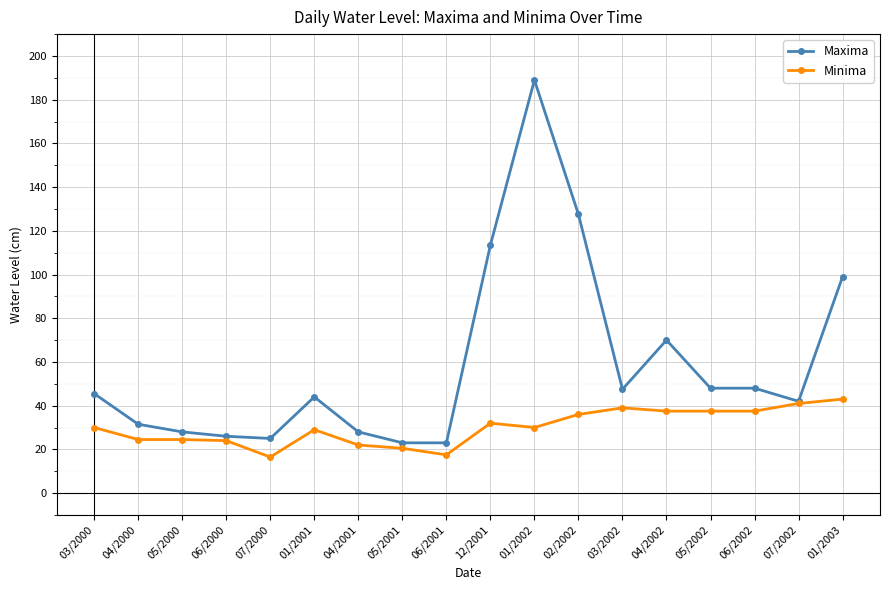

Where does the Maxima series first go above 45?

03/2000